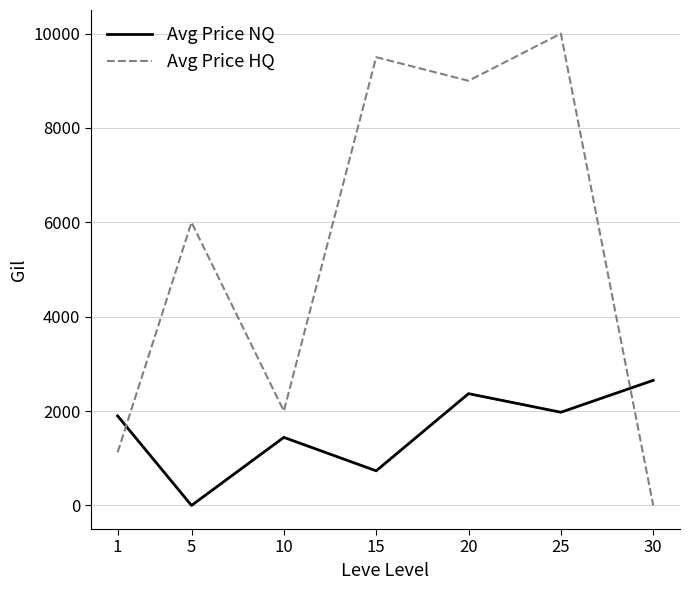

Which series changed the most between 5 and 30?

Avg Price HQ